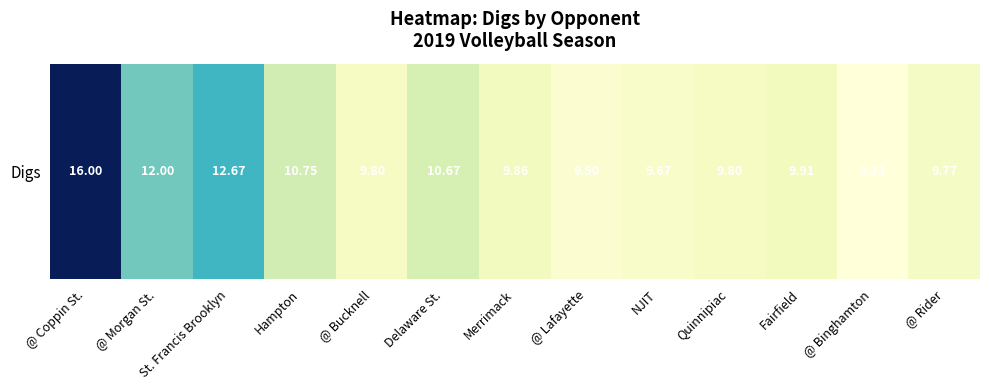

Reading left to right, extract all data points from this chart.

@ Coppin St.=16.0	@ Morgan St.=12.0	St. Francis Brooklyn=12.7	Hampton=10.8	@ Bucknell=9.8	Delaware St.=10.7	Merrimack=9.9	@ Lafayette=9.5	NJIT=9.7	Quinnipiac=9.8	Fairfield=9.9	@ Binghamton=9.3	@ Rider=9.8